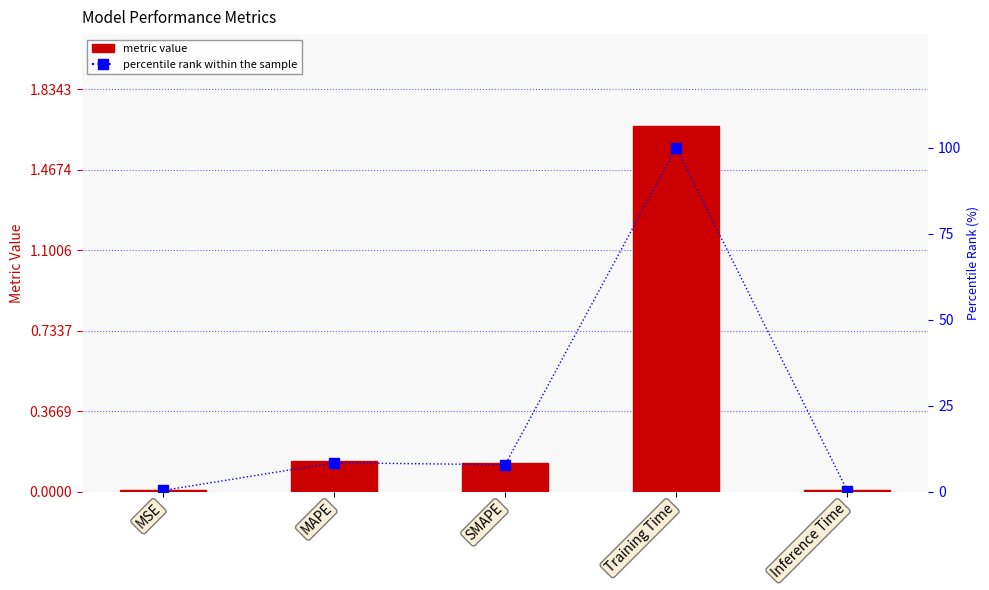

Rank the categories by percentile rank within the sample value from highest to lowest.

Training Time, MAPE, SMAPE, MSE, Inference Time